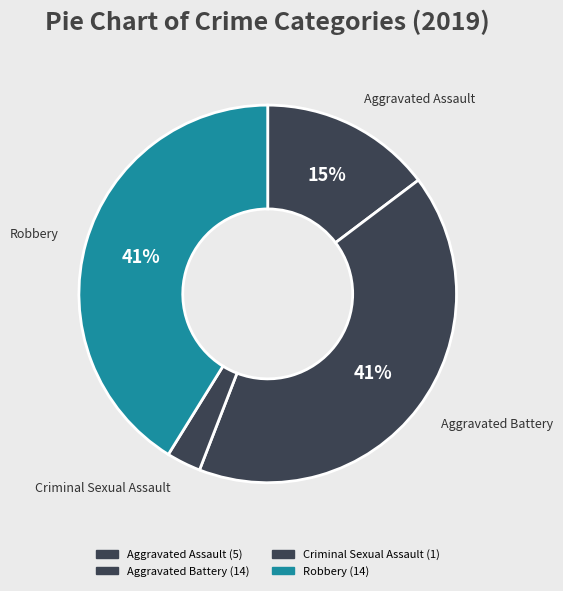

How many segments does this pie chart have?

4